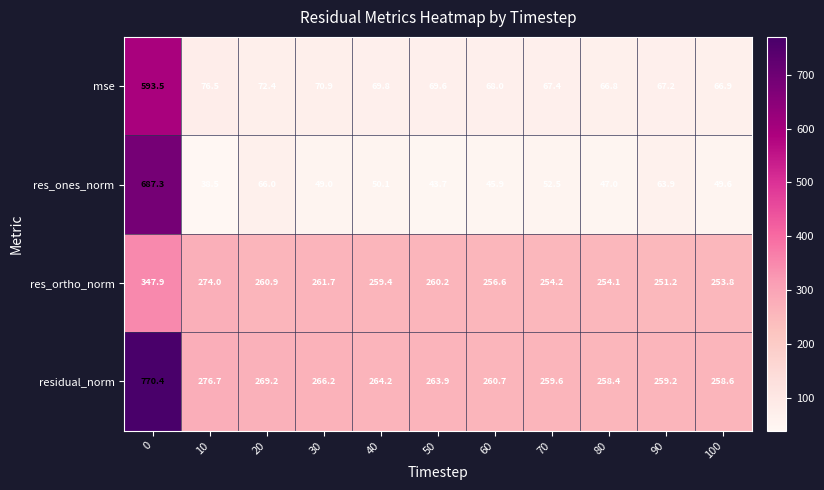

Which series has the largest total across all categories?

residual_norm